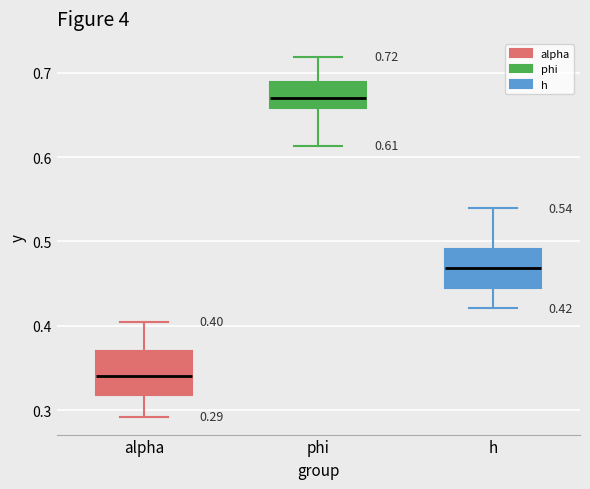

Which box has the highest median line?

phi